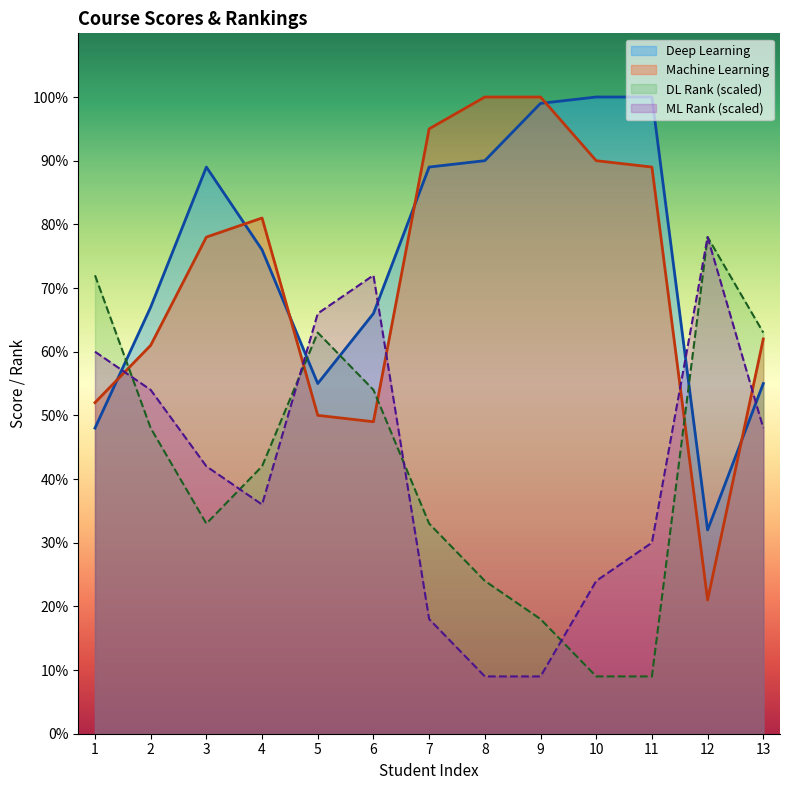

What is the difference between the Machine Learning values at 12 and 5?

29